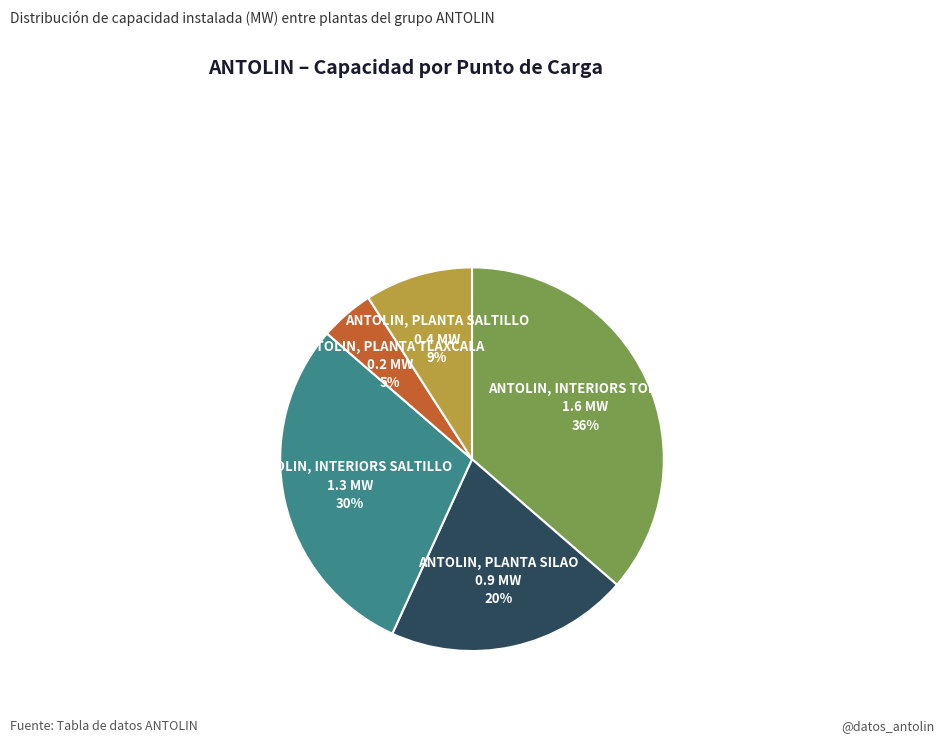

Is there any slice that represents more than half of the pie?

No